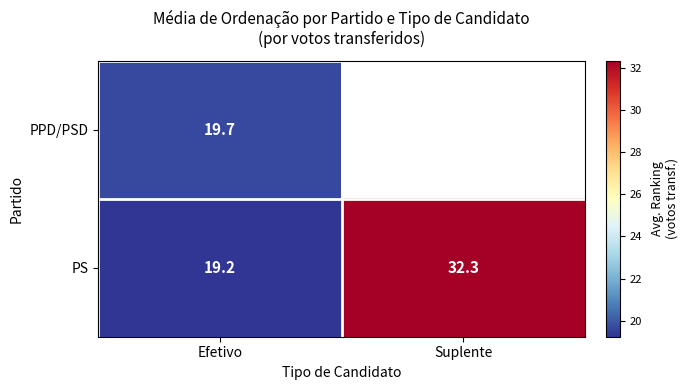

Count the number of data series in this chart.

2